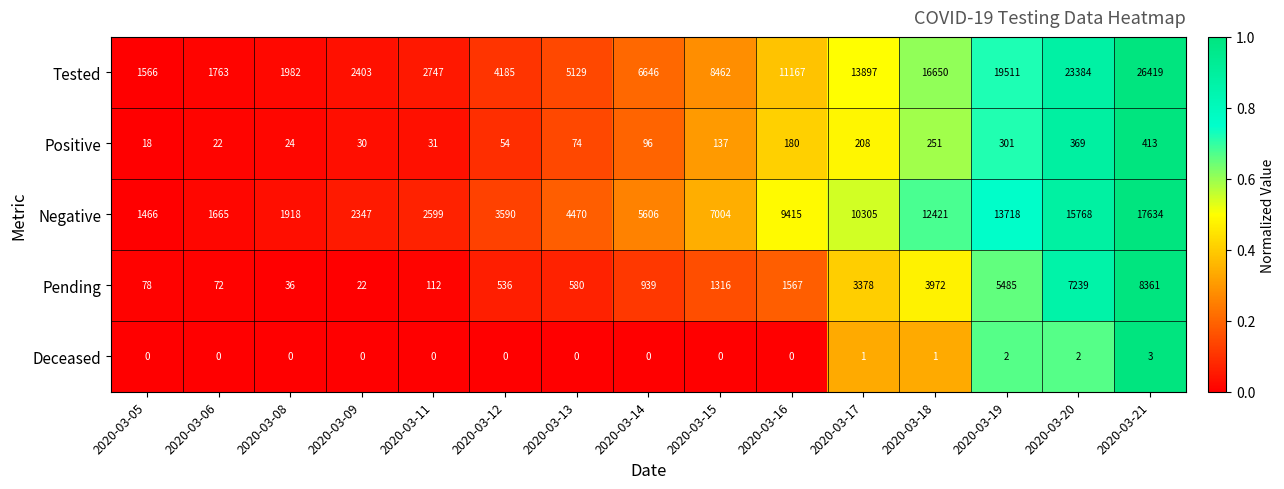

What is the sum of all Tested values?

145911